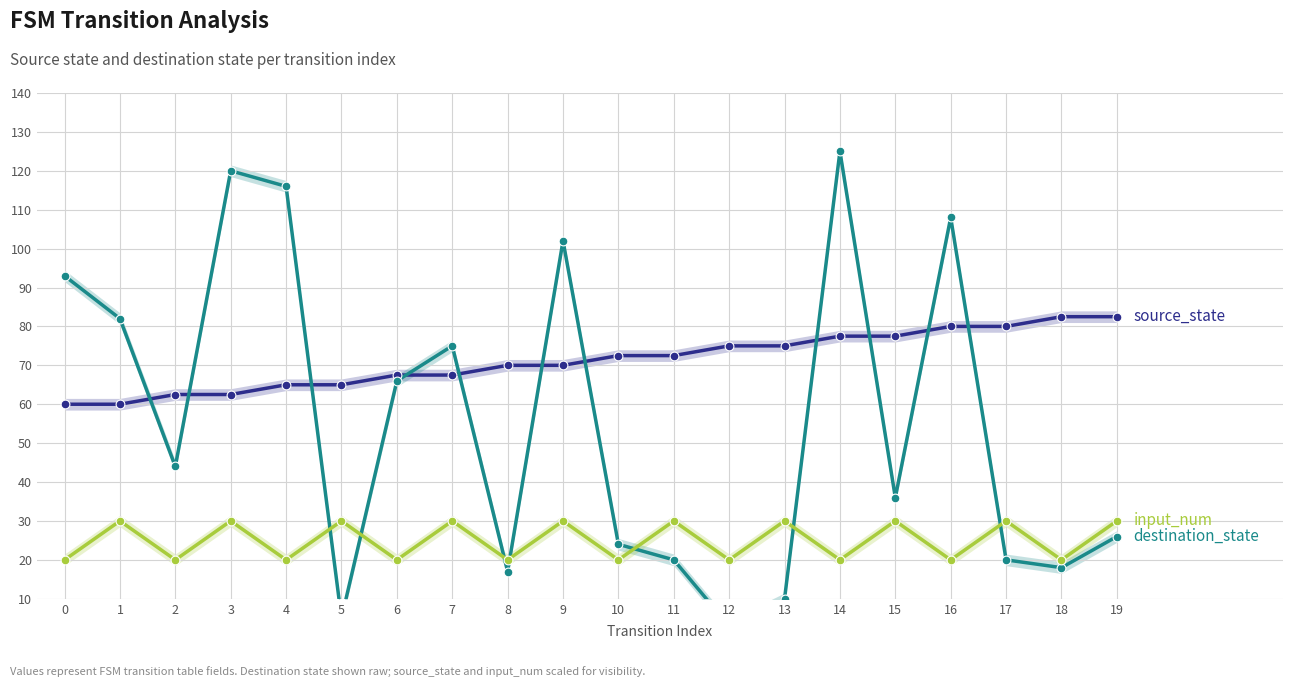

At how many categories does at least one series exceed 102?

4